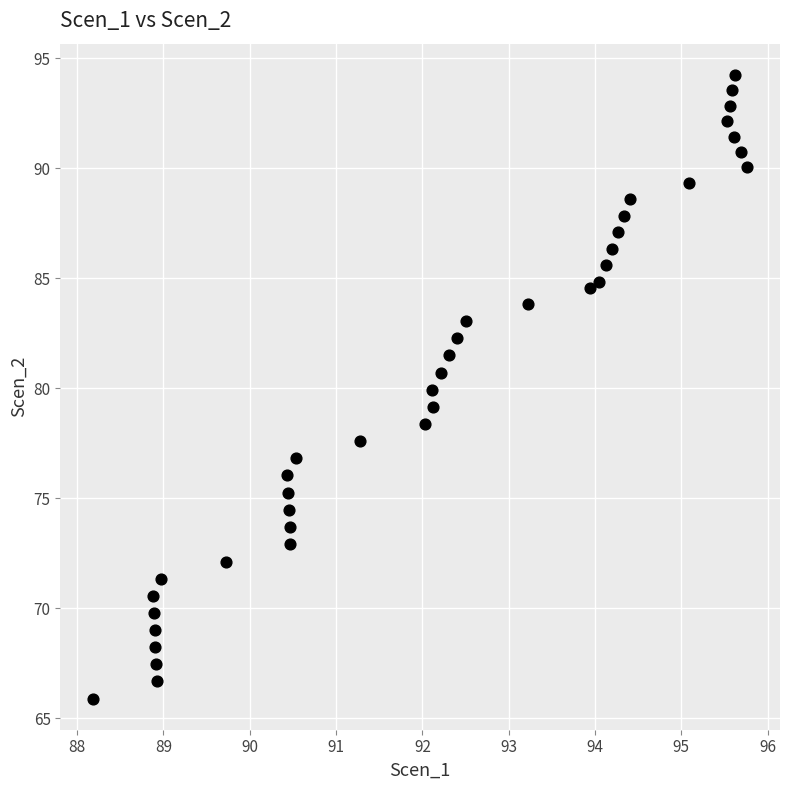

What is the range of X values (max minus min)?

7.6